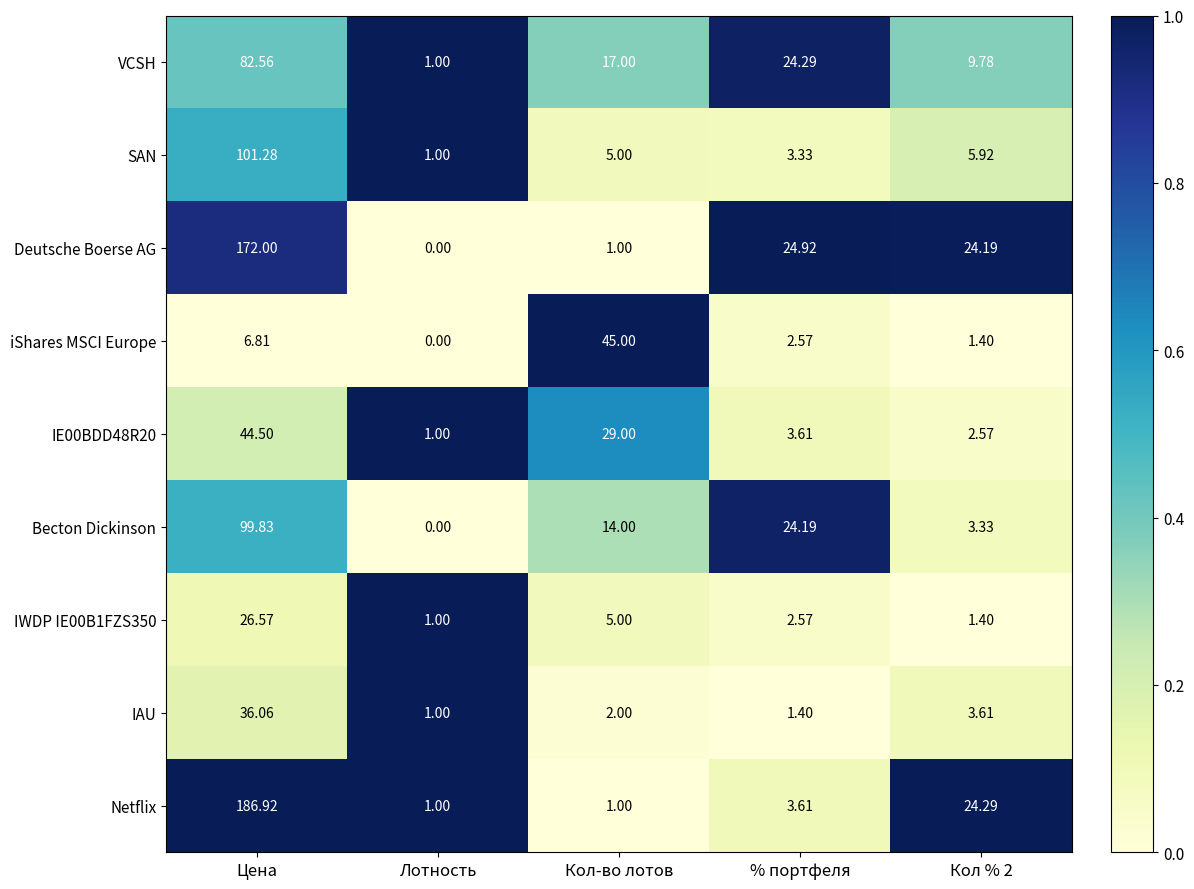

Rank the series by their maximum value, from highest to lowest.

Netflix, Deutsche Boerse AG, SAN, Becton Dickinson, VCSH, iShares MSCI Europe, IE00BDD48R20, IAU, IWDP IE00B1FZS350